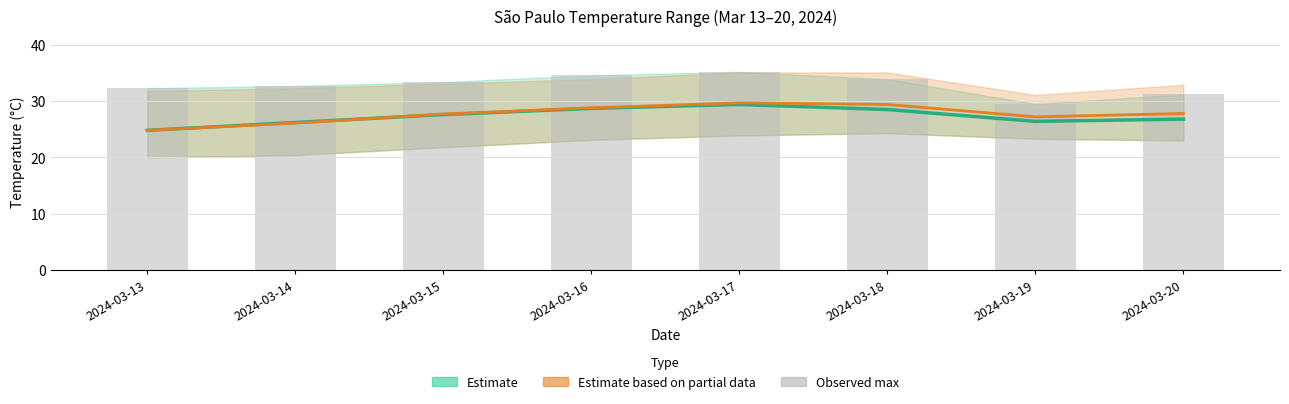

What is the difference between the maximum and minimum values in the Temp (estimate) series?

4.6